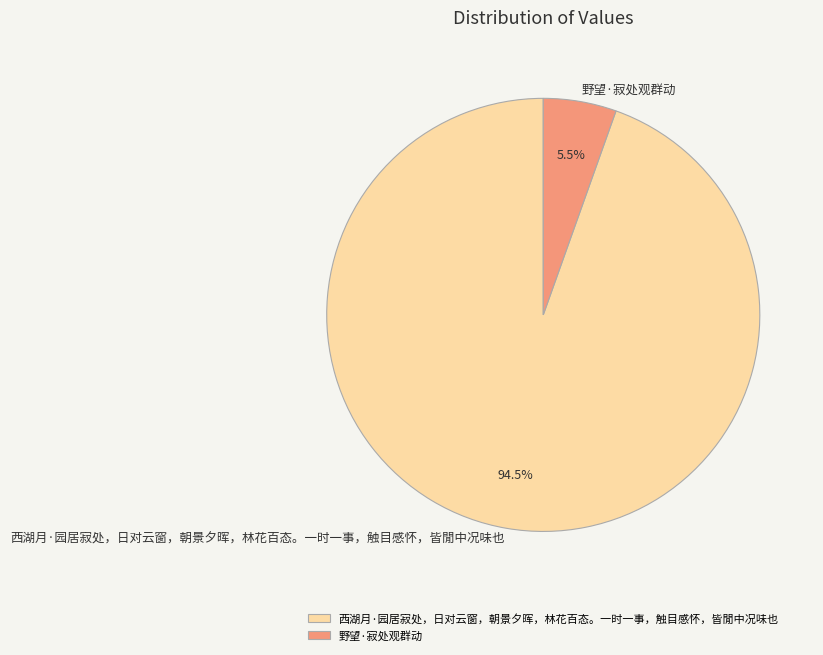

Between 西湖月·园居寂处，日对云窗，朝景夕晖，林花百态。一时一事，触目感怀，皆閒中况味也 and 野望·寂处观群动, which is larger?

西湖月·园居寂处，日对云窗，朝景夕晖，林花百态。一时一事，触目感怀，皆閒中况味也